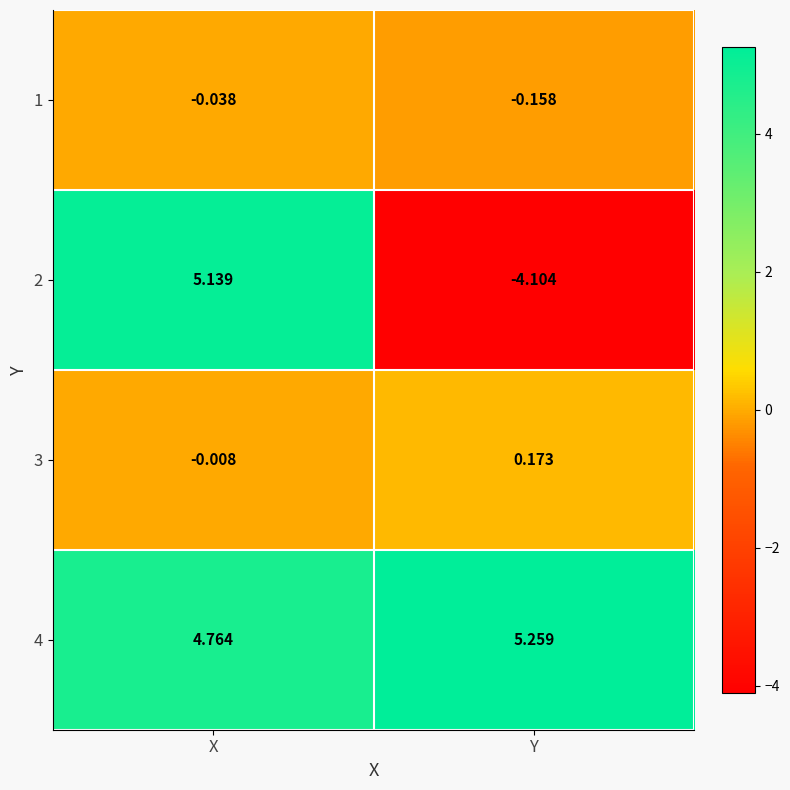

At which label is 3 closest to 0?

X